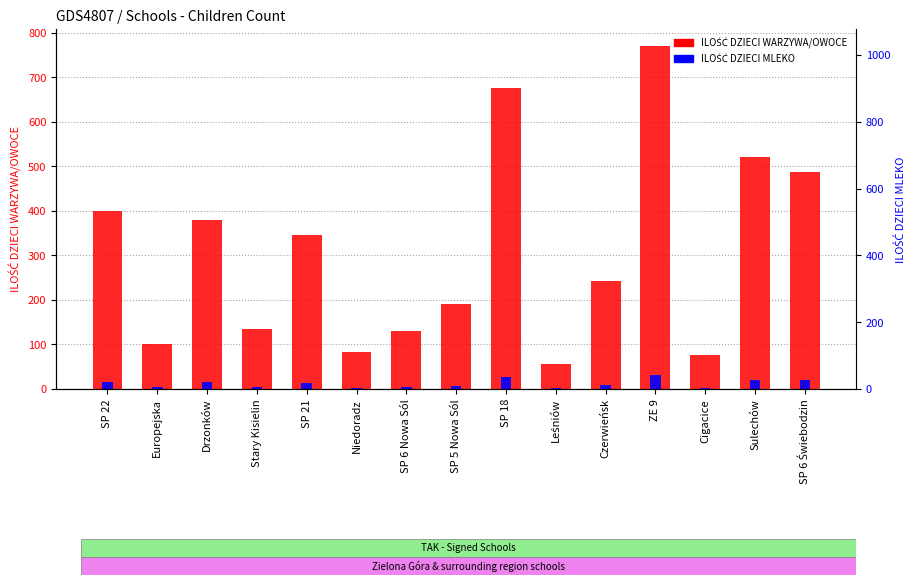

What is the sum of all ILOŚĆ DZIECI WARZYWA/OWOCE values?

4591.0